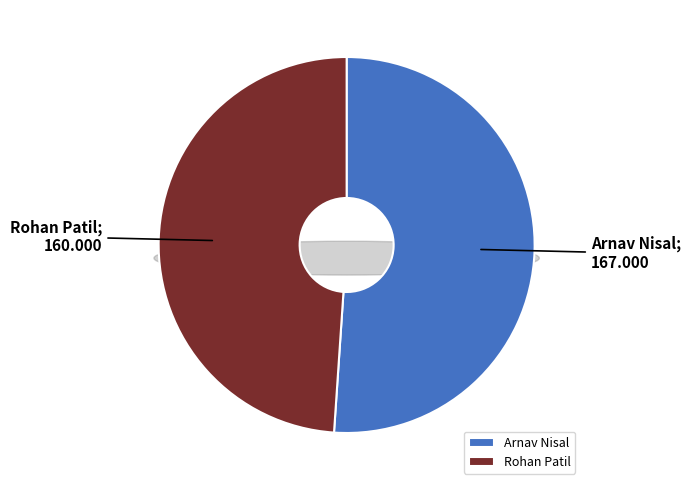

How many segments does this pie chart have?

2